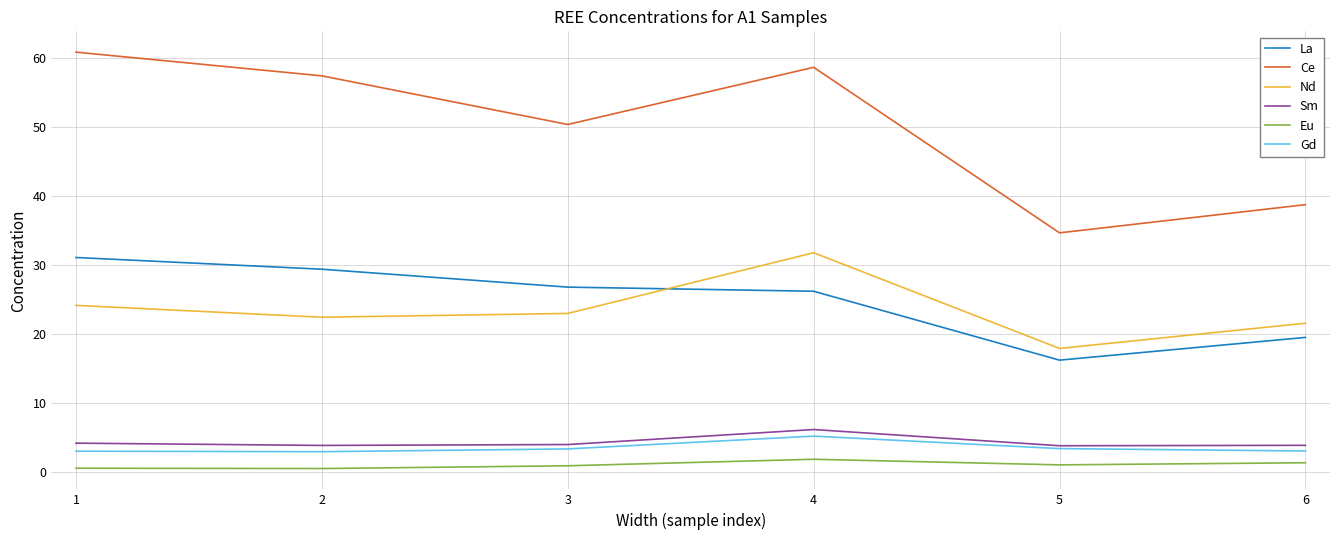

Which series has the widest spread of values?

Ce